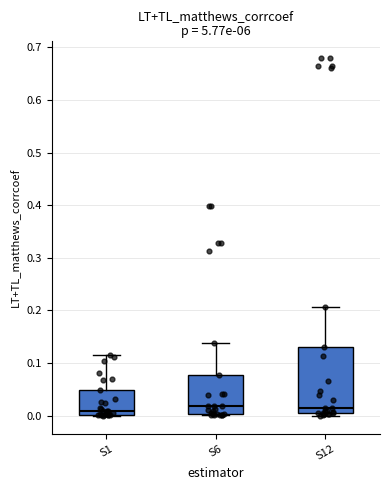

Reading left to right, transcribe this box plot: for each box, give where its median line is, the range the box spans, and where its two whiskers end, as read against the y-axis. The values are not printed on the chart, so give them approximately, as read against the axis.

S1: median 0.01, box 0.00 to 0.05, whiskers 0.00 to 0.12
S6: median 0.02, box 0.00 to 0.08, whiskers 0.00 to 0.14
S12: median 0.01 (just above the box's lower edge), box 0.01 to 0.13, whiskers 0.00 to 0.21